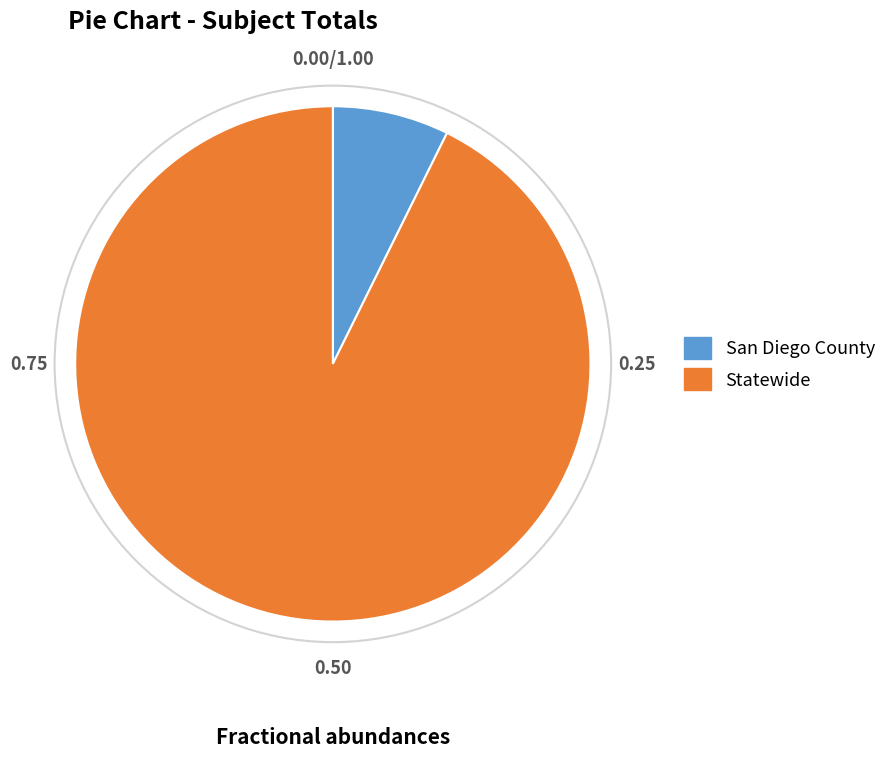

Which category accounts for the majority?

Statewide